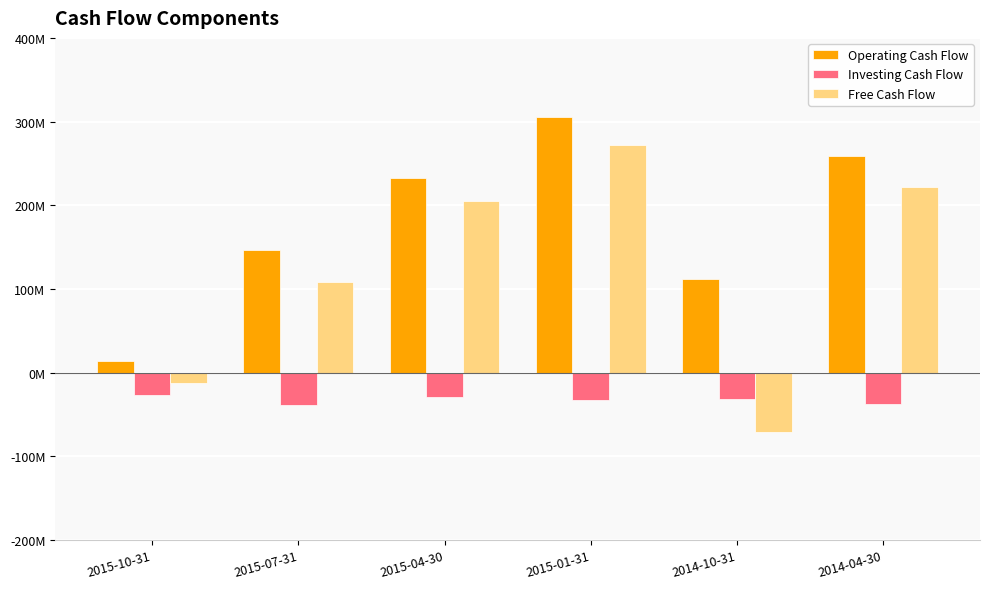

Does the chart contain any negative values?

Yes